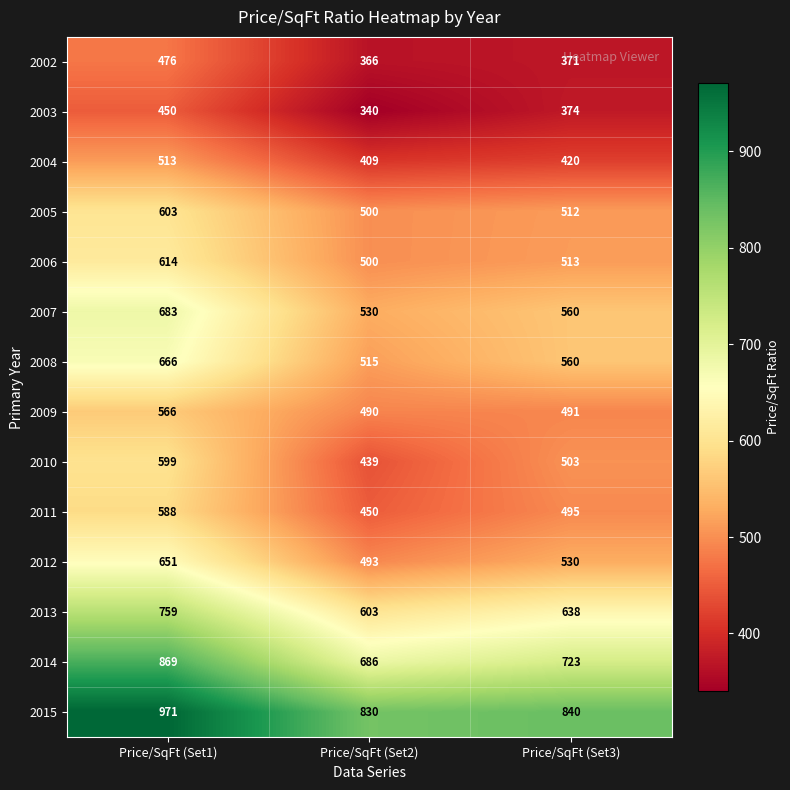

What is the difference between the maximum and second lowest values in the 2013 series?

121